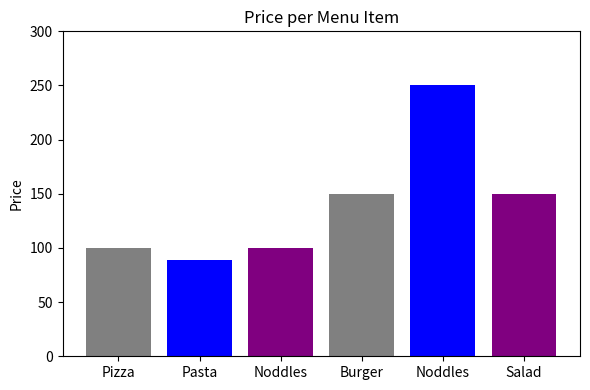

The chart shows a value of 46 at Noddles. True or false?

False